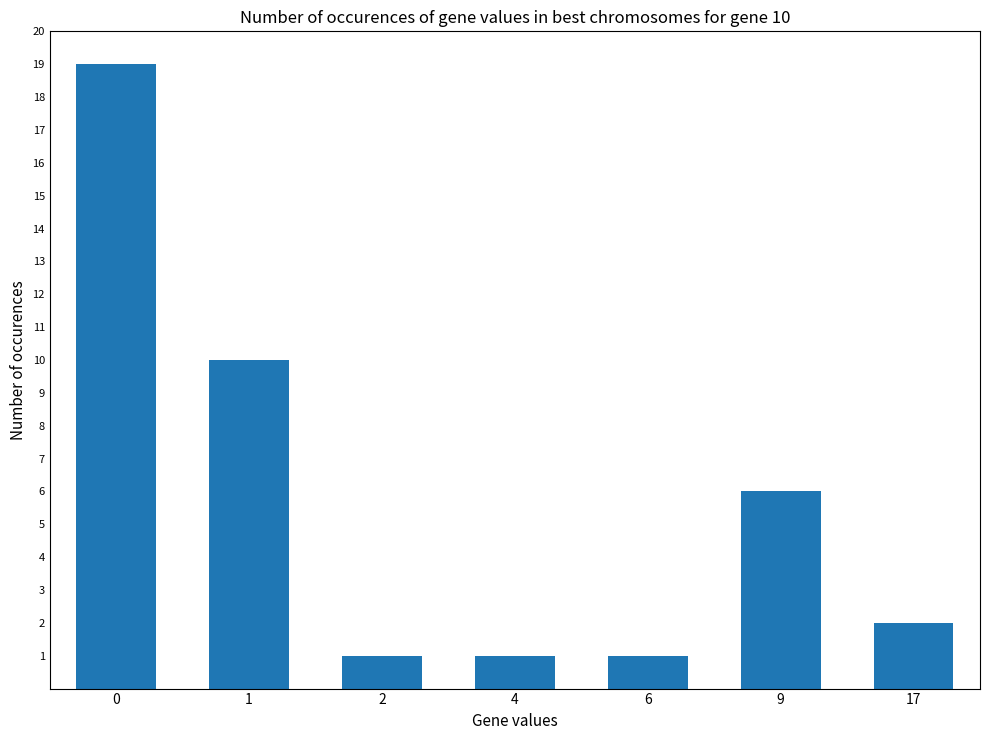

What is the ratio of the value at 9 to the value at 2?

6.0